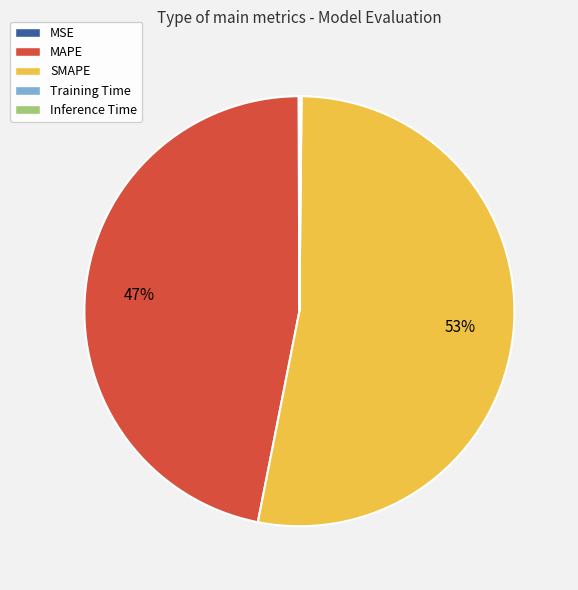

To the nearest percent, what is the difference between the largest and smallest slice percentages?

53%